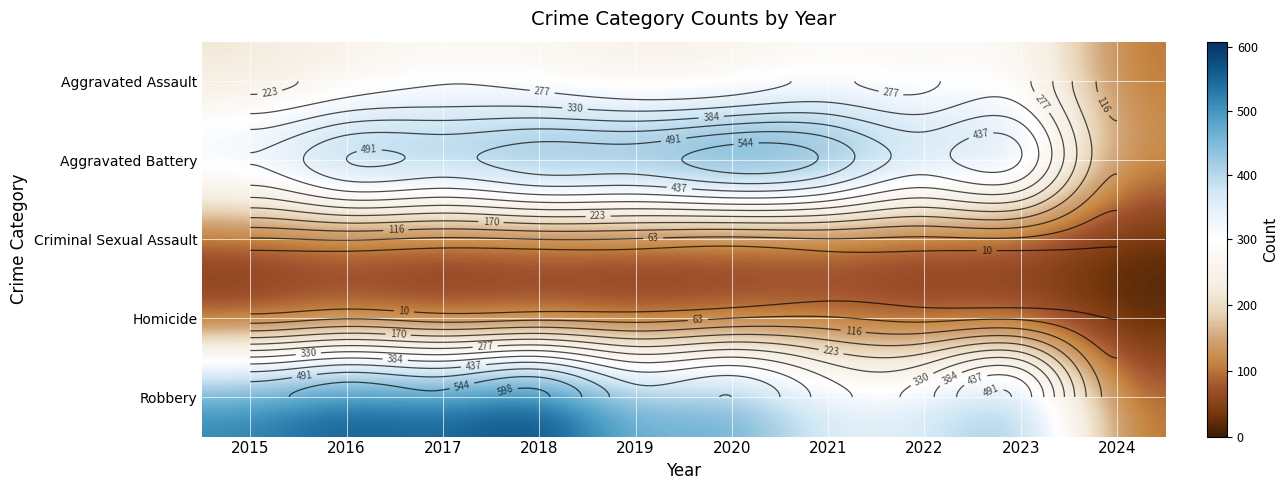

Which series has the largest range (max minus min)?

Robbery